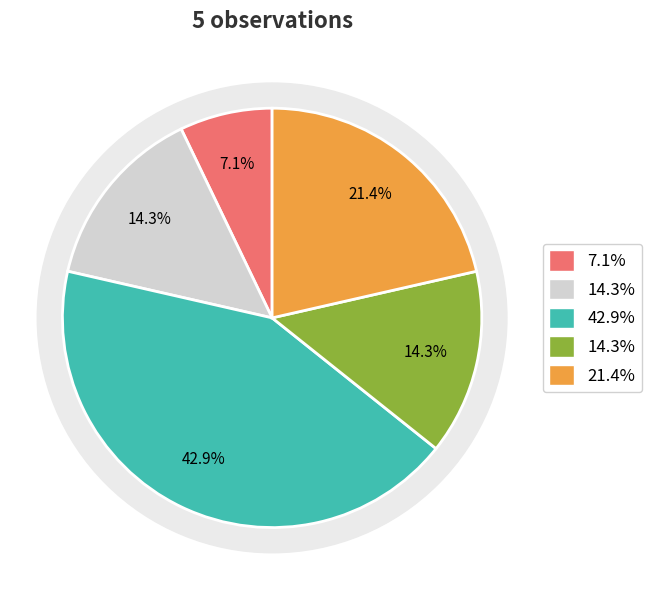

To the nearest percent, what is the average slice percentage?

20%